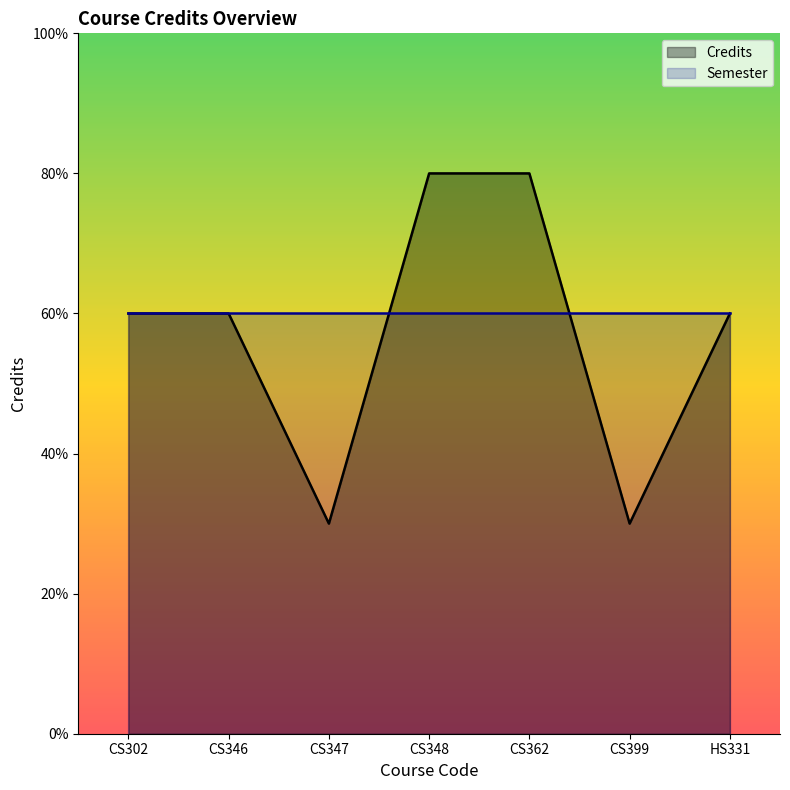

What is the sum of the values at CS362 and CS347?

11